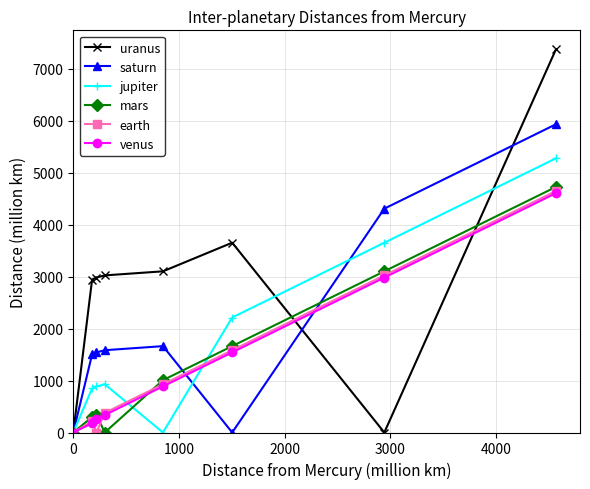

Which series has the largest total across all categories?

uranus